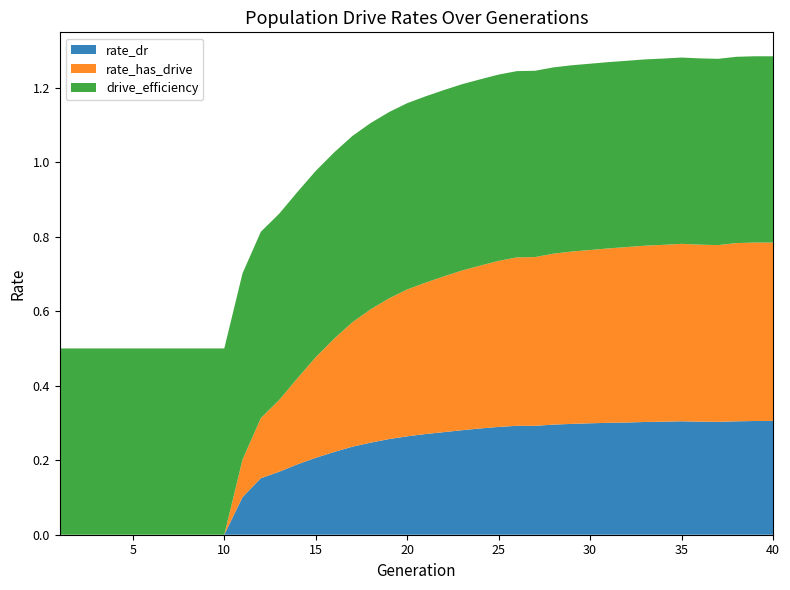

Reading left to right, list all the values displayed in this chart.

rate_dr: 0.0	0.0	0.0	0.0	0.0	0.0	0.0	0.0	0.0	0.0	0.1	0.2	0.2	0.2	0.2	0.2	0.2	0.2	0.3	0.3	0.3	0.3	0.3	0.3	0.3	0.3	0.3	0.3	0.3	0.3	0.3	0.3	0.3	0.3	0.3	0.3	0.3	0.3	0.3	0.3
rate_has_drive: 0.0	0.0	0.0	0.0	0.0	0.0	0.0	0.0	0.0	0.0	0.1	0.2	0.2	0.2	0.3	0.3	0.3	0.4	0.4	0.4	0.4	0.4	0.4	0.4	0.4	0.5	0.5	0.5	0.5	0.5	0.5	0.5	0.5	0.5	0.5	0.5	0.5	0.5	0.5	0.5
drive_efficiency: 0.5	0.5	0.5	0.5	0.5	0.5	0.5	0.5	0.5	0.5	0.5	0.5	0.5	0.5	0.5	0.5	0.5	0.5	0.5	0.5	0.5	0.5	0.5	0.5	0.5	0.5	0.5	0.5	0.5	0.5	0.5	0.5	0.5	0.5	0.5	0.5	0.5	0.5	0.5	0.5